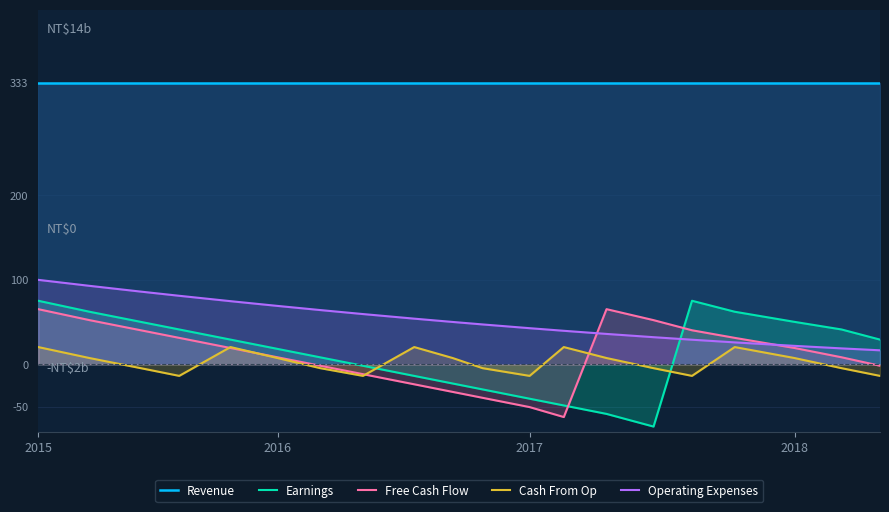

What is the lowest value of the Earnings series?

-73.7